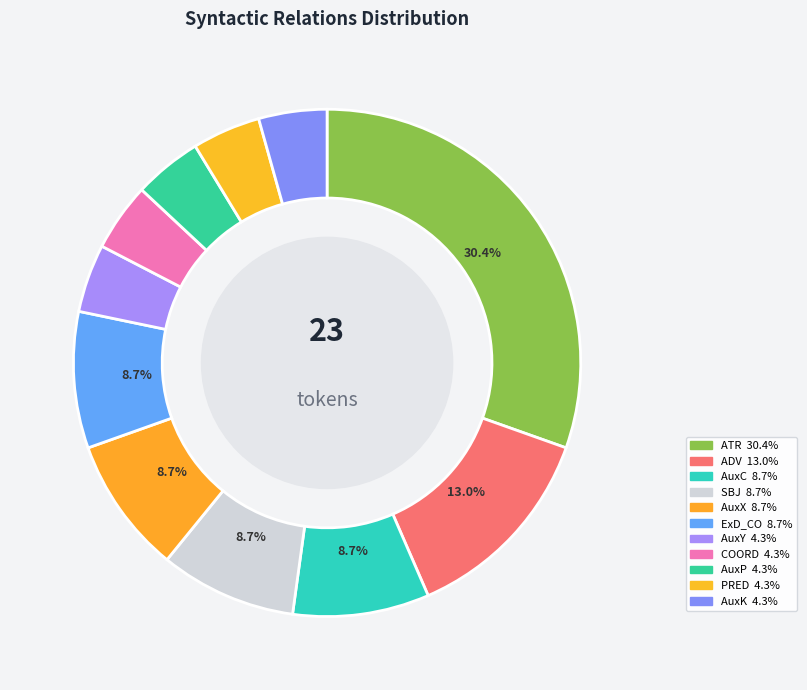

How many segments does this pie chart have?

11